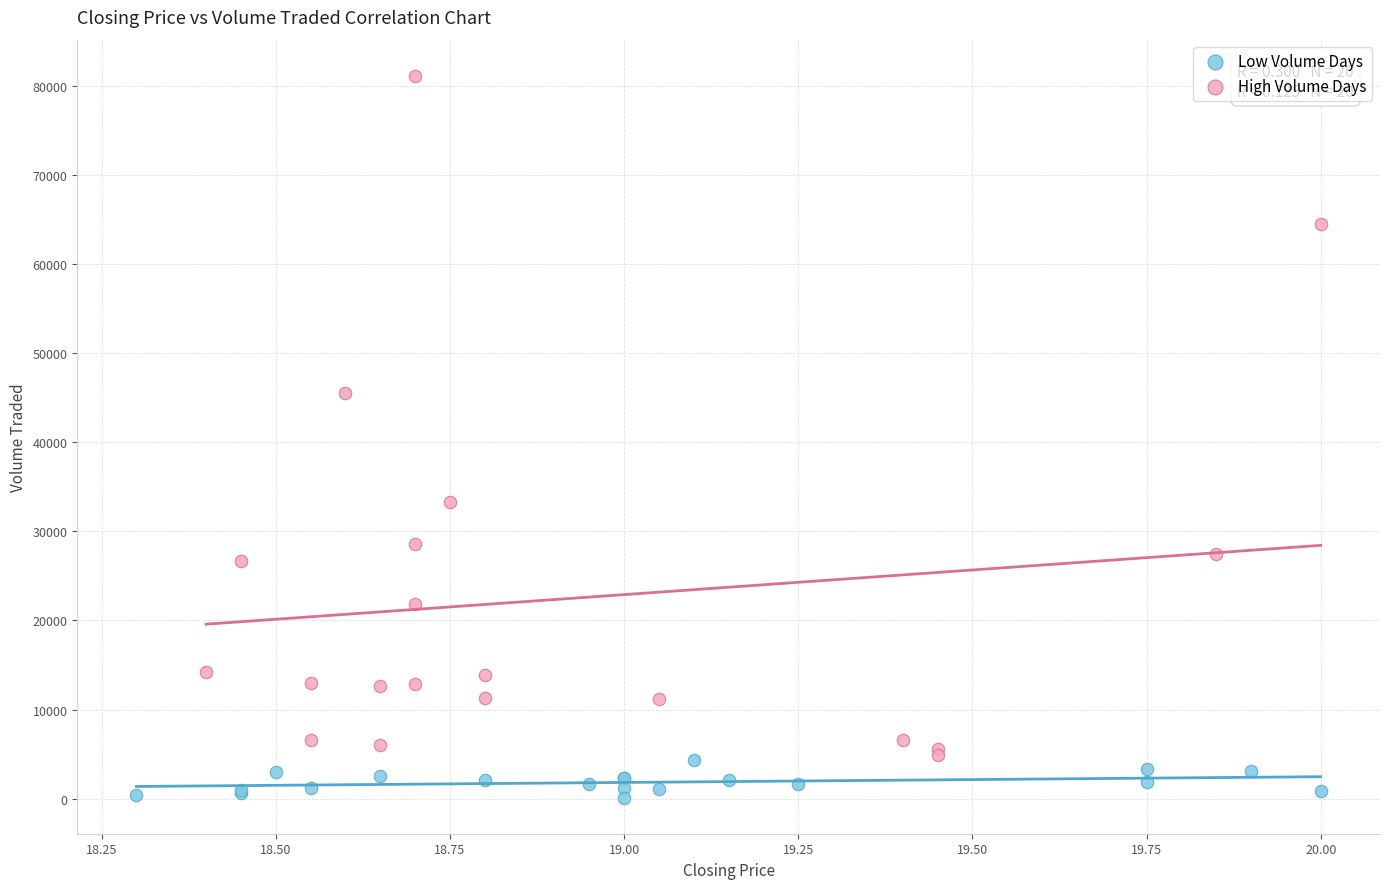

Which series contains the lowest Y value?

Low Volume Days